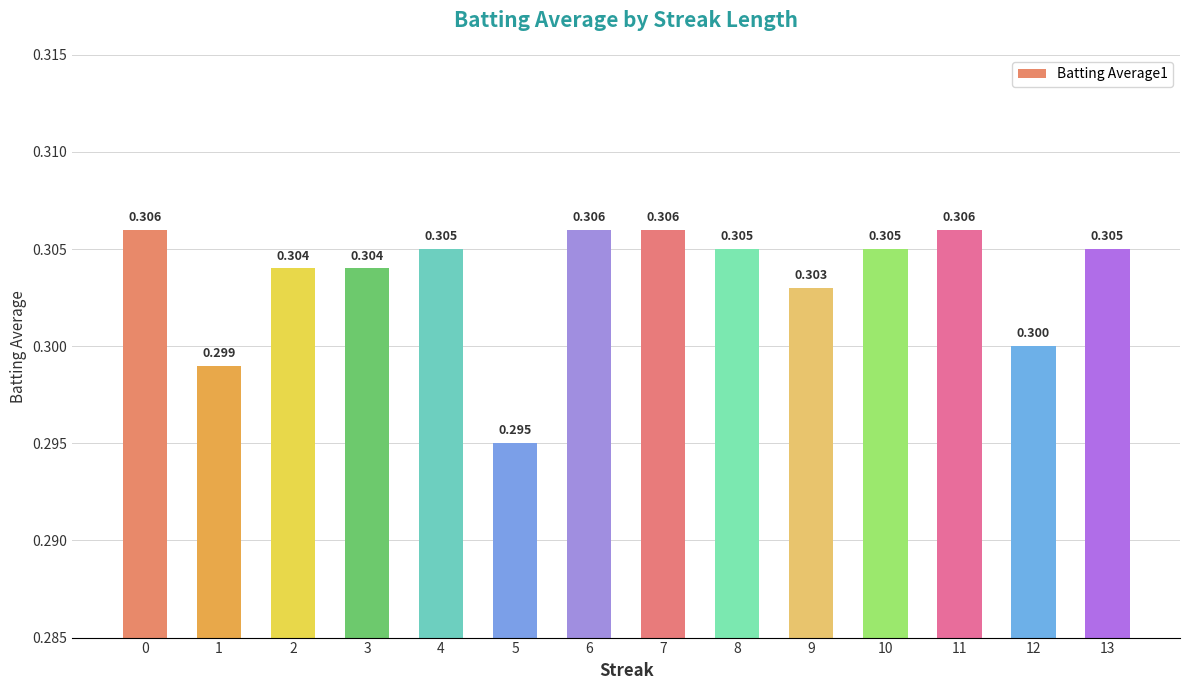

The value at 1 is 0.2. True or false?

False